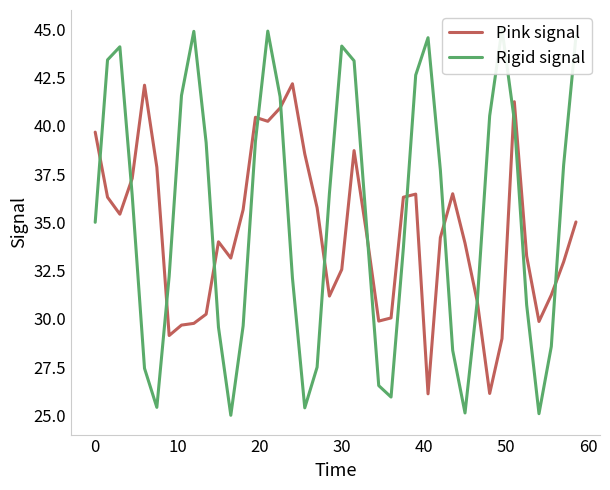

What is the lowest value of the Pink signal series?

26.1